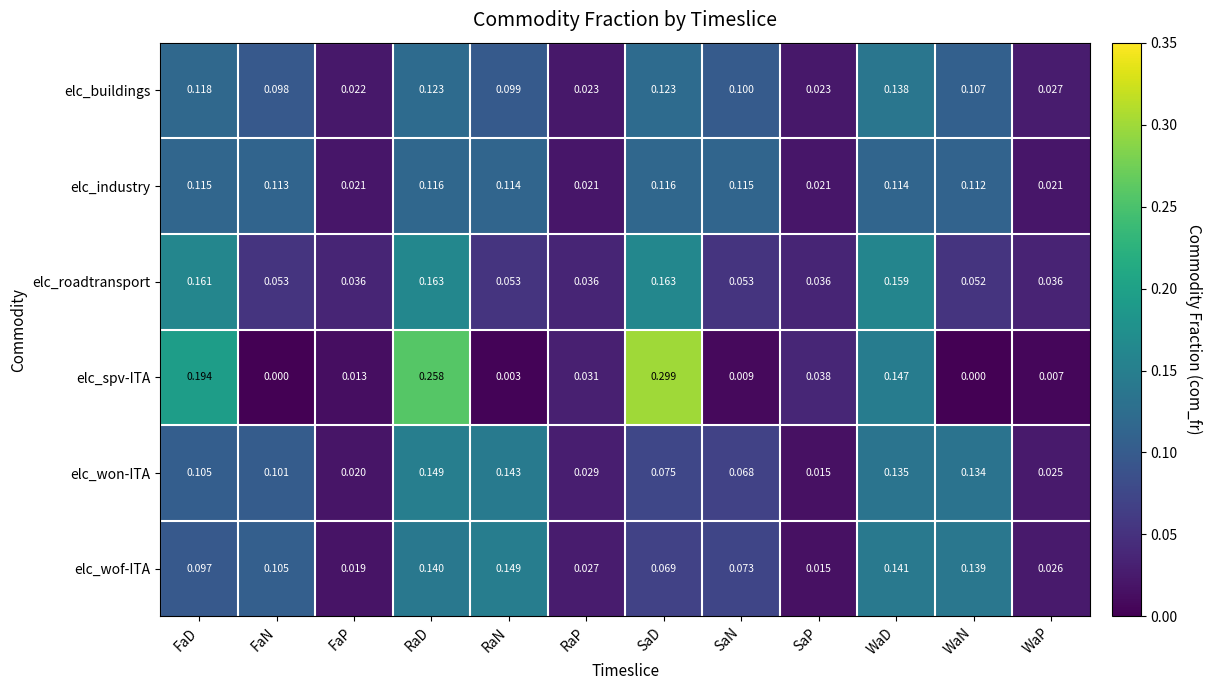

Which series has the largest range (max minus min)?

elc_spv-ITA